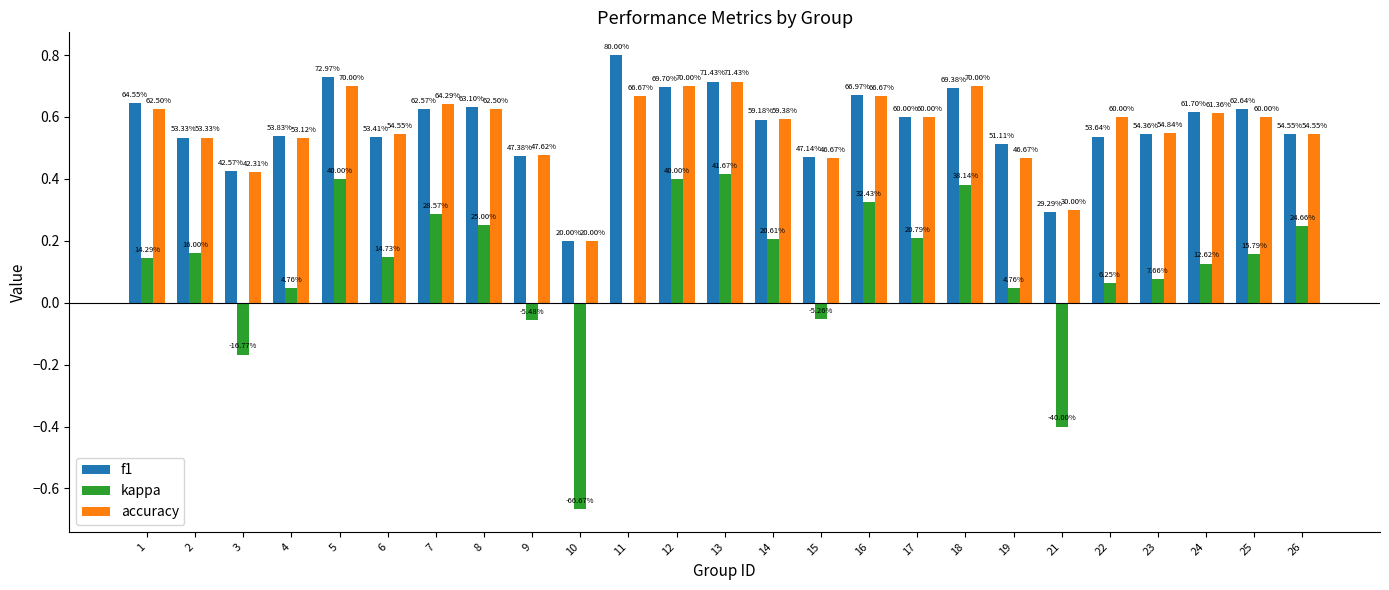

Which category has the highest value in the f1 series?

11